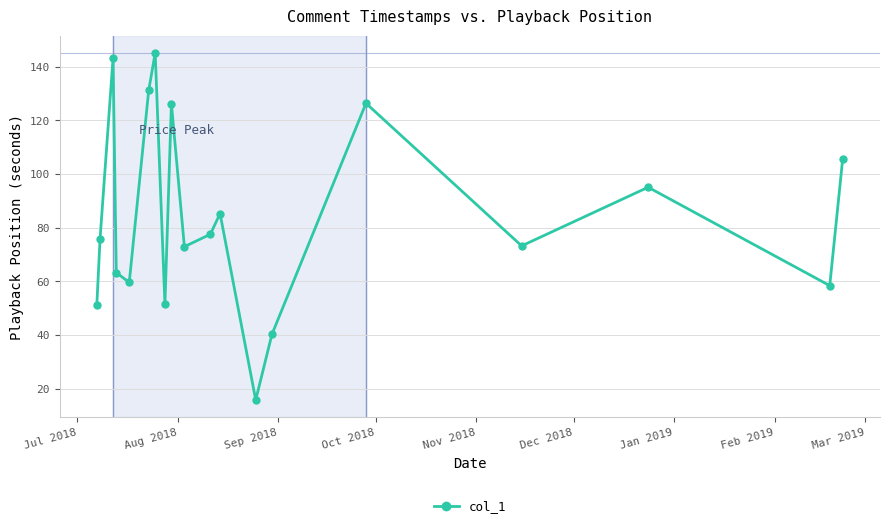

How many points are higher than both their immediate neighbors (excluding endpoints)?

6